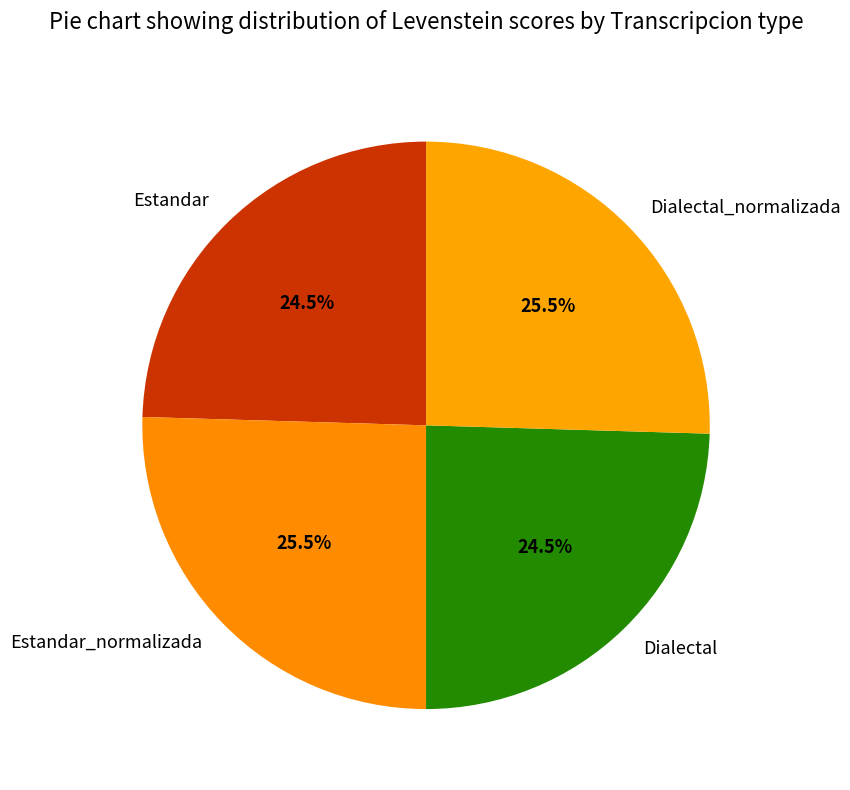

How many slices are in this pie chart?

4